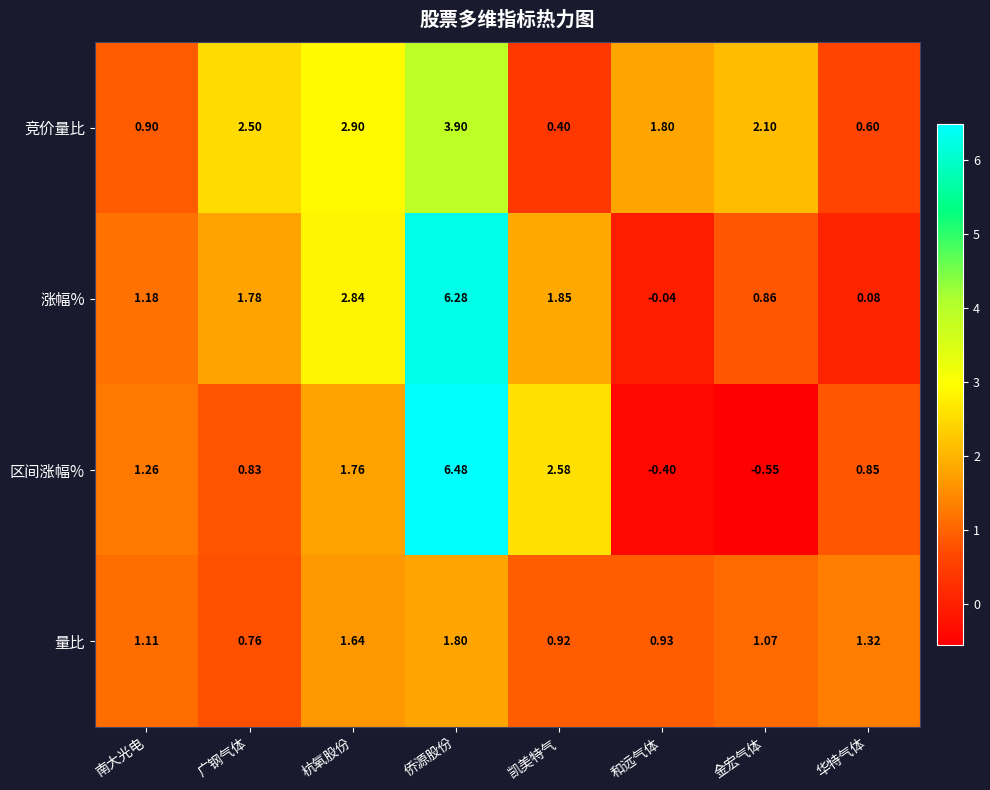

Where is 竞价量比 nearest to the value 2?

金宏气体